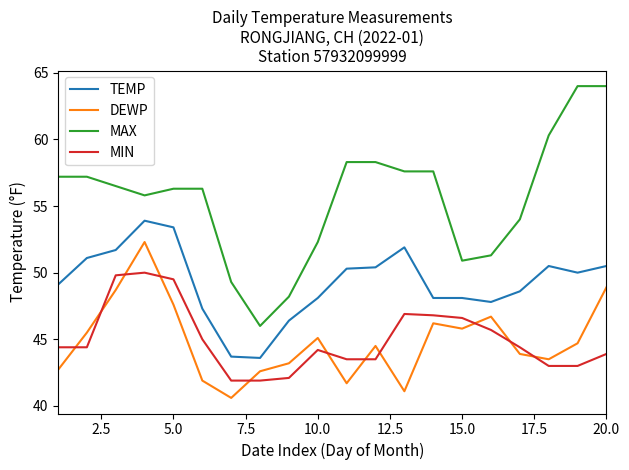

True or false: MAX and MIN cross at least once.

False